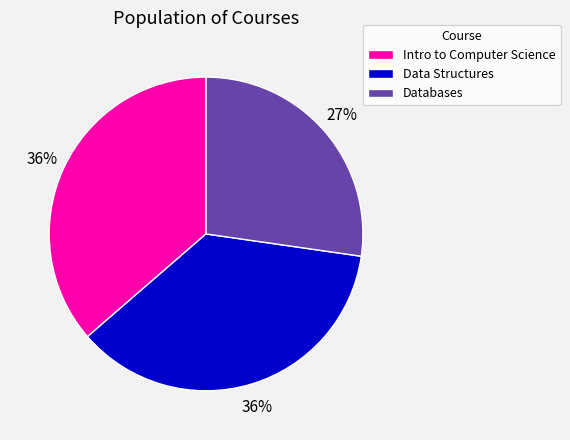

To the nearest percent, what portion does Databases represent?

27%